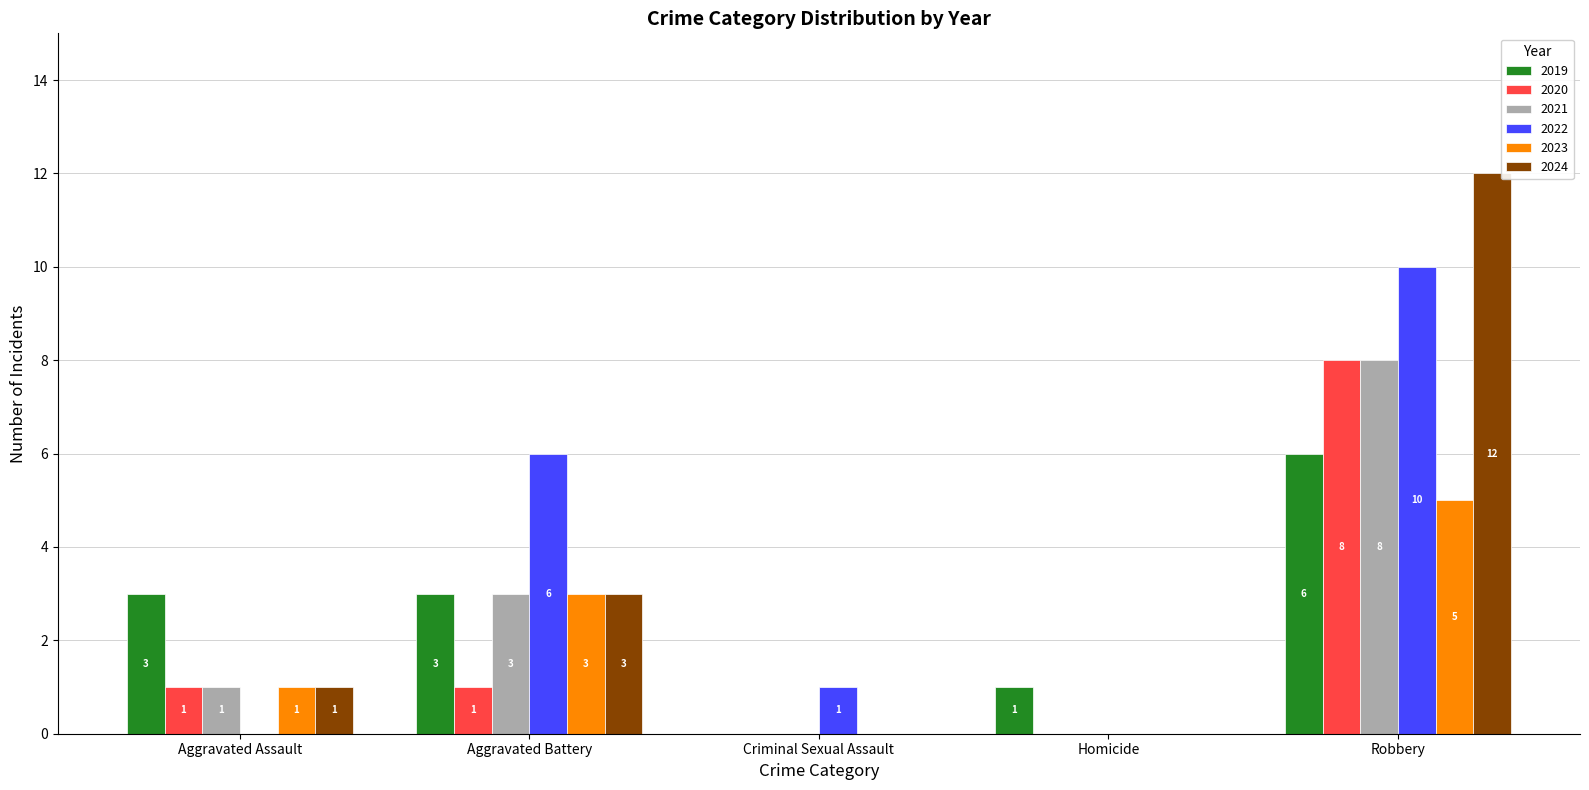

The 2024 series shows 2 at Aggravated Battery. True or false?

False